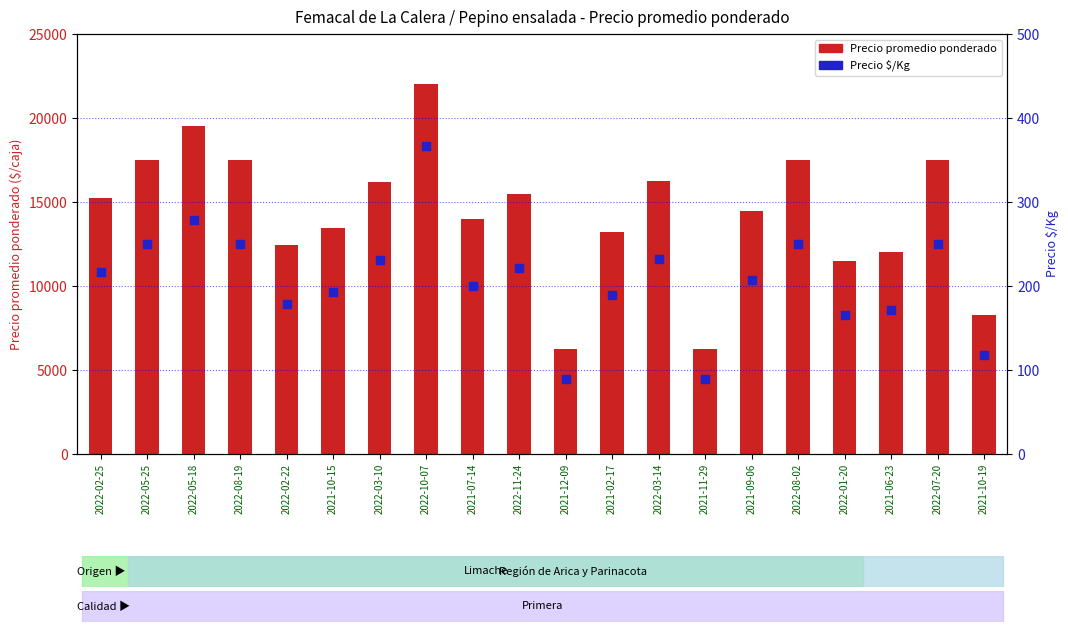

Which series has the largest total across all categories?

Precio promedio ponderado